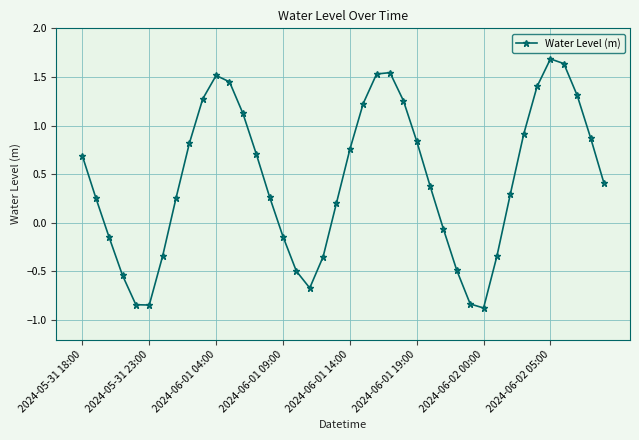

True or false: the data has more than 0 interior local peaks.

True